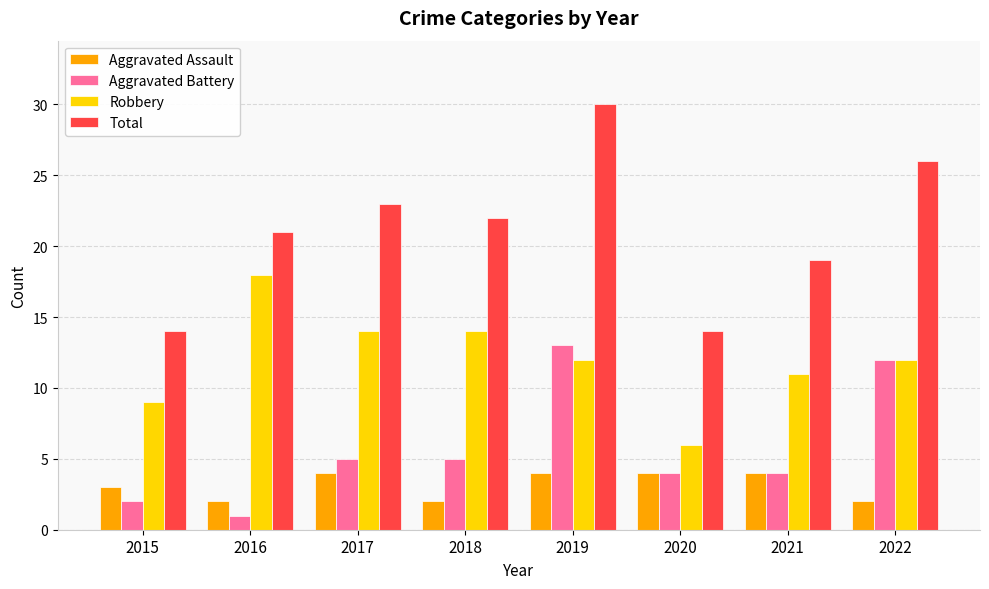

What is the sum of the Total values at 2022 and 2018?

48